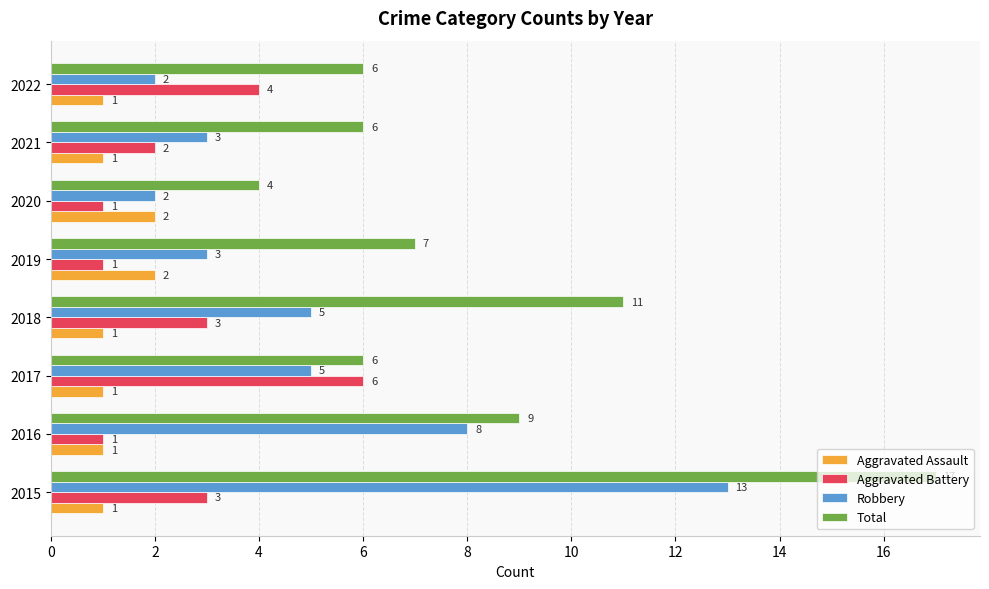

List the series in order of their overall mean, highest first.

Total, Robbery, Aggravated Battery, Aggravated Assault